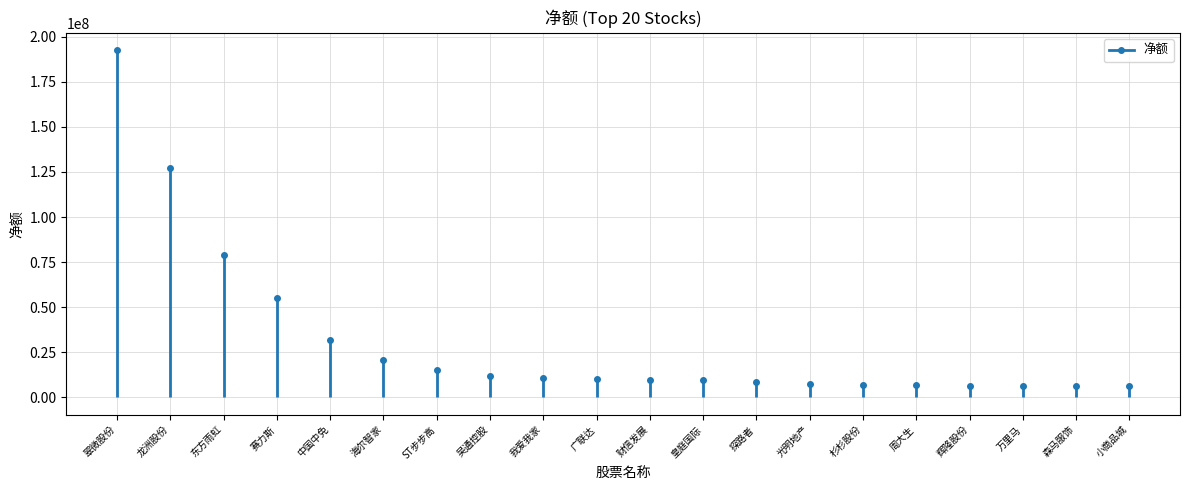

How many data points are above 10435624?

9